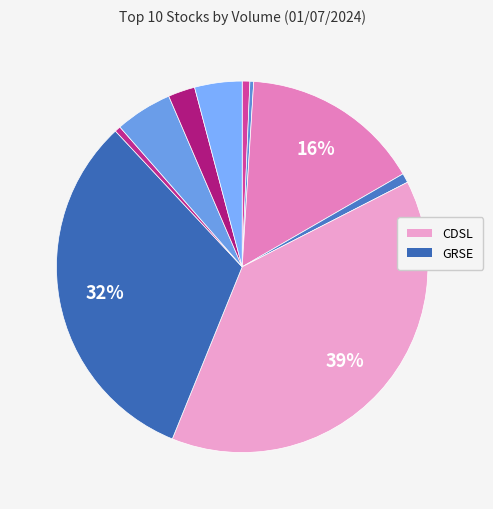

Rank the categories by value from highest to lowest.

CDSL, GRSE, Mazagon Dock, Titagarh Rail, Amara Raja, Bharat Forge, Deepak Nitrite, Ultratech Cement, United Breweries, Britannia